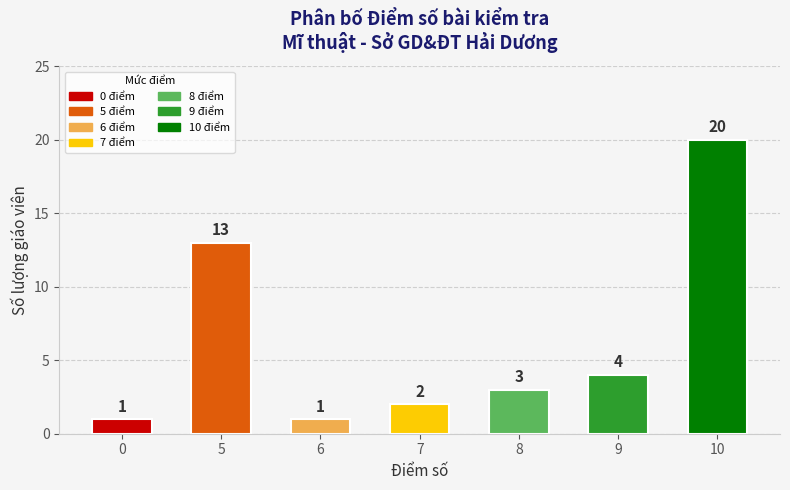

Which category has the highest value across all series?

10